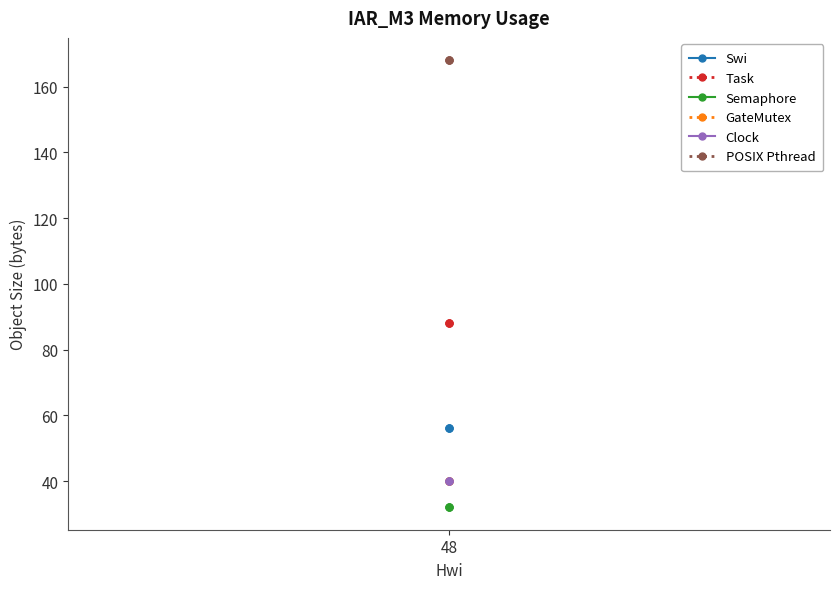

How many lines are shown in the chart?

6